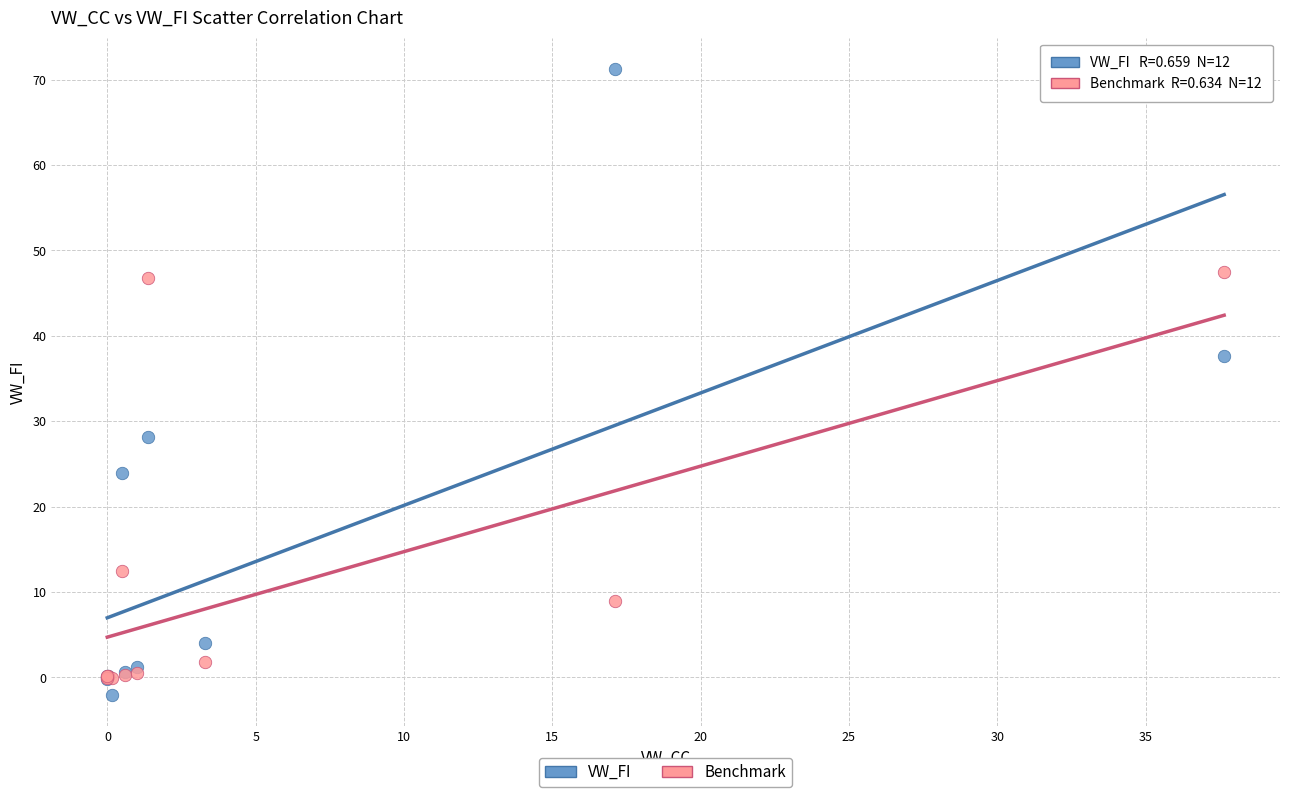

In the Benchmark series, what Y value is closest to 23?

12.4